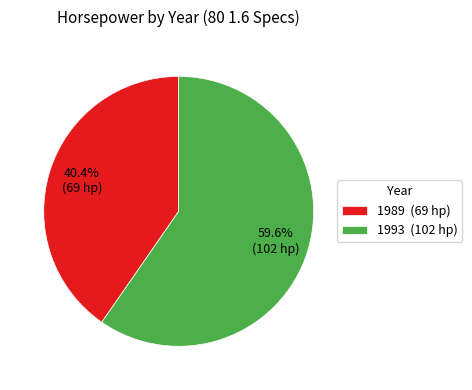

Which slice is the largest?

1993